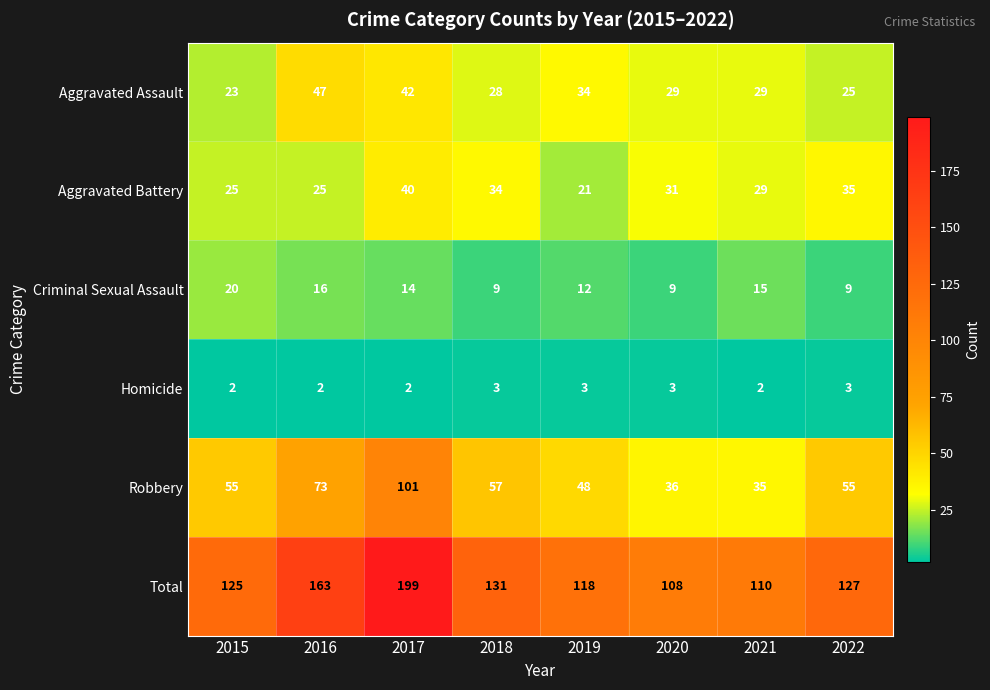

At 2022, list the series in order from largest to smallest.

Total, Robbery, Aggravated Battery, Aggravated Assault, Criminal Sexual Assault, Homicide